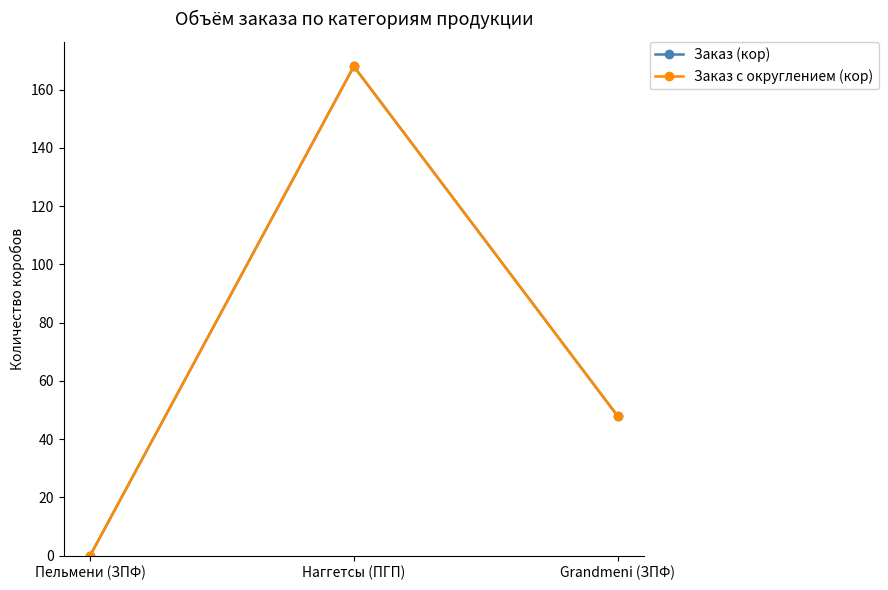

The Заказ (кор) series shows 0 at Пельмени (ЗПФ). True or false?

True